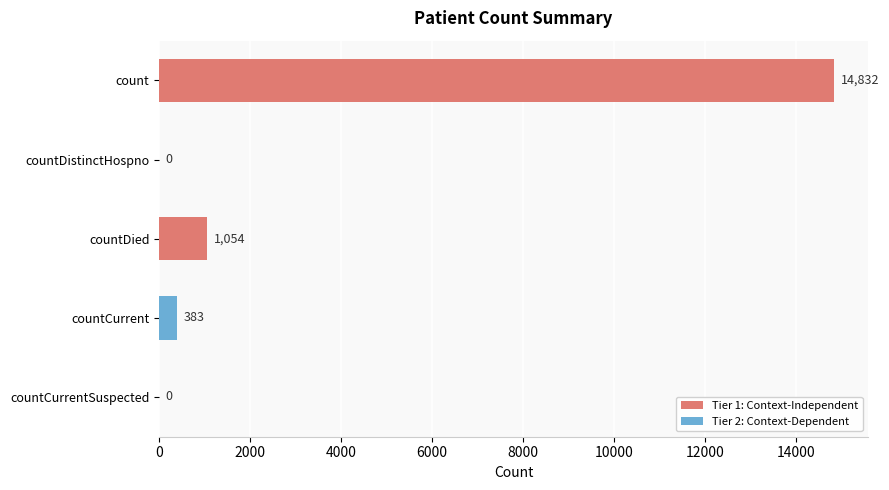

How many values are above zero?

3